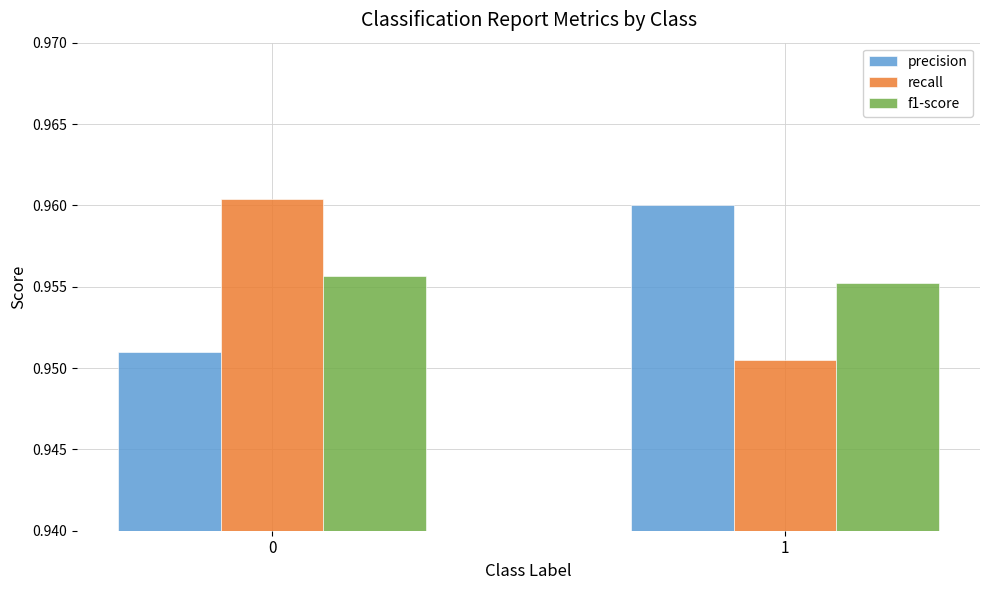

How many data points does each series have?

2